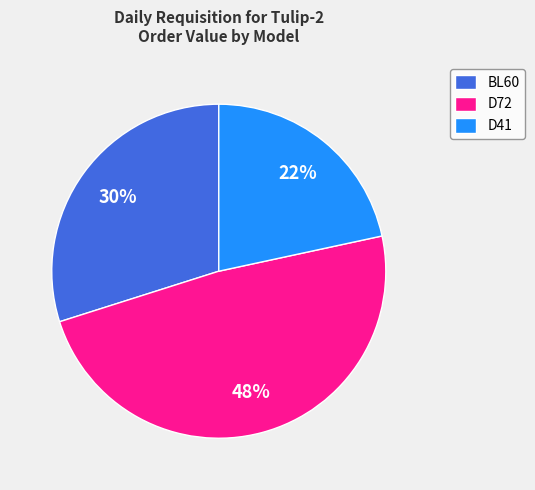

Is it true that BL60 is 20% of the pie?

False